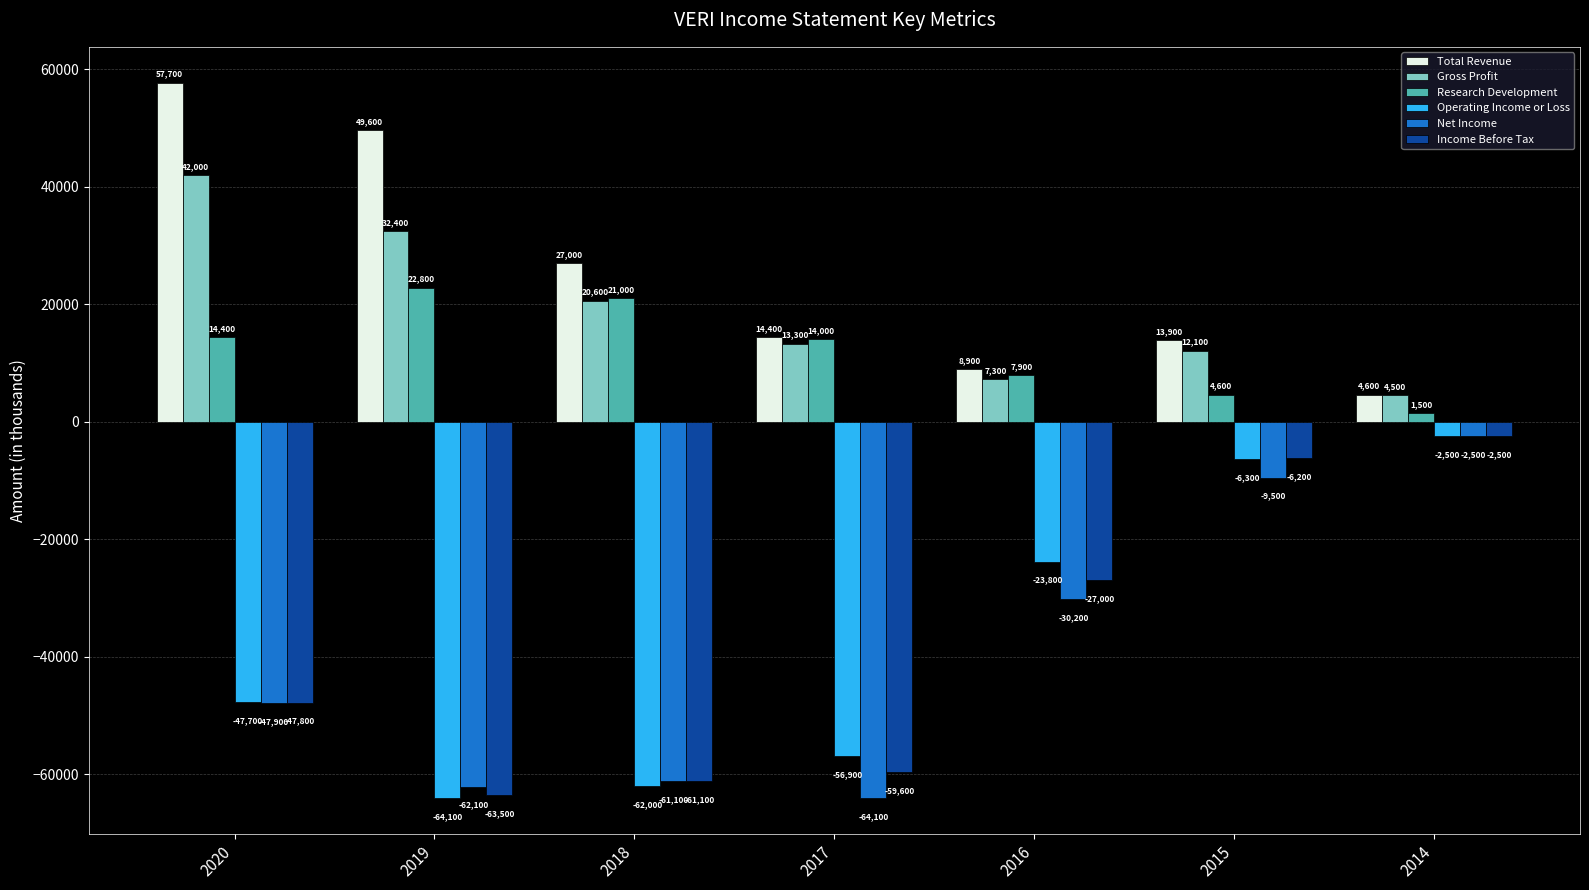

How many bars are there in total?

42